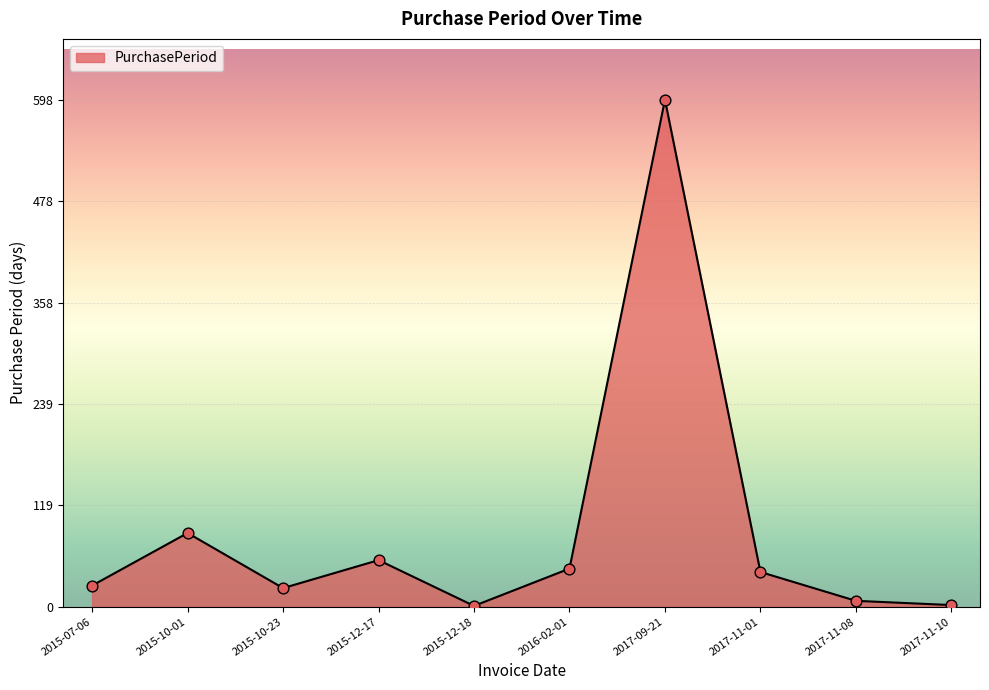

Between 2015-12-17 and 2015-07-06, which is larger?

2015-12-17